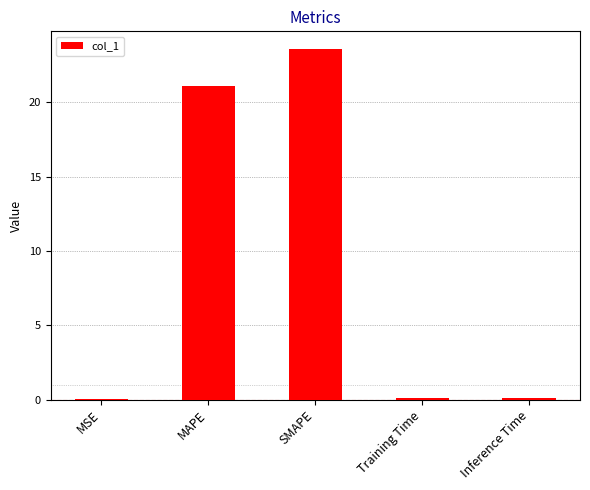

What is the difference between the values at SMAPE and Training Time?

23.5